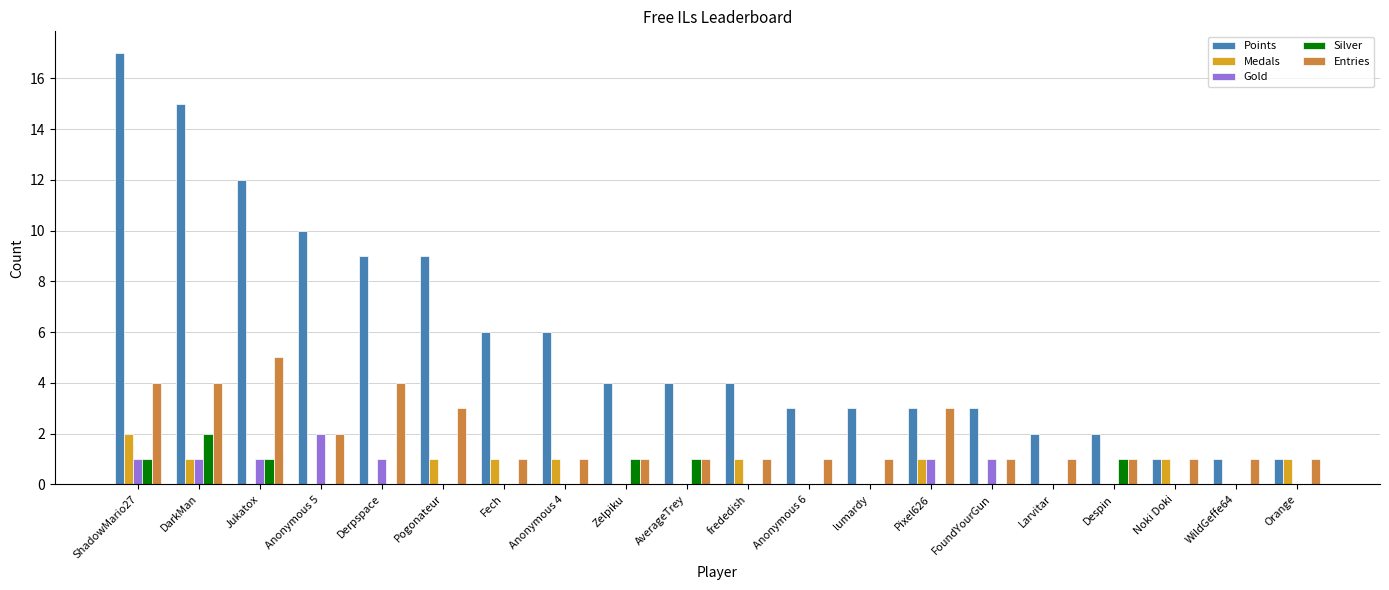

Does the chart contain stacked bars?

No